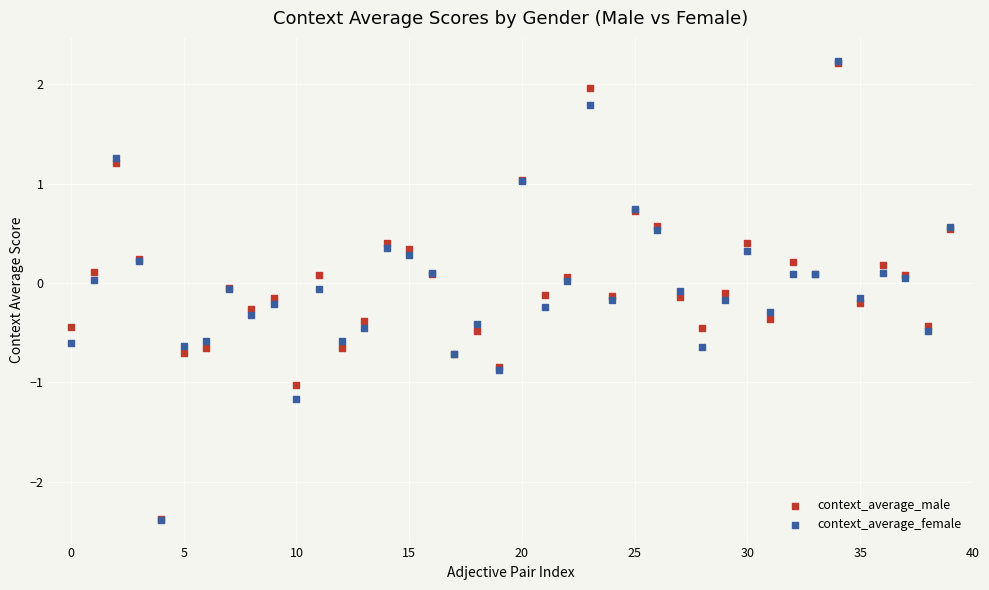

What are all the series names shown in the legend?

context_average_male, context_average_female